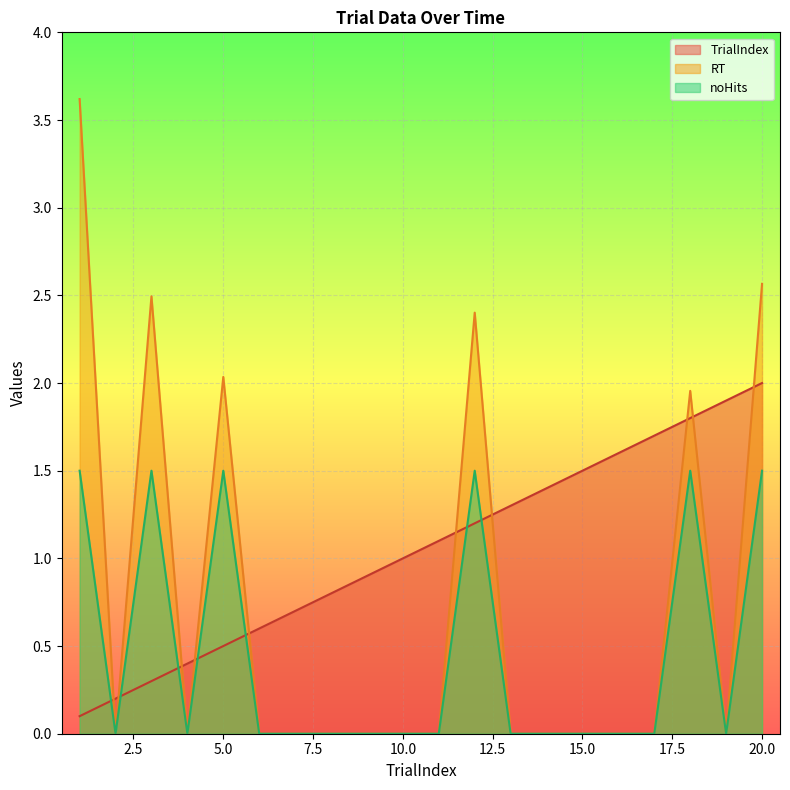

What is the approximate value of TrialIndex at 1?

0.1